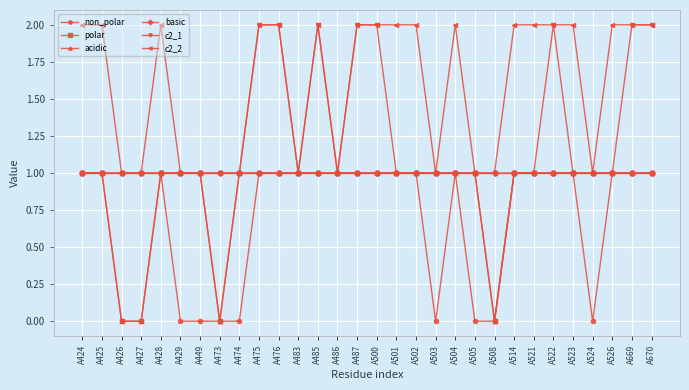

Reading left to right, what are all the values shown in this chart?

non_polar: A424=1	A425=1	A426=0	A427=0	A428=1	A429=0	A449=0	A473=0	A474=0	A475=1	A476=1	A483=1	A485=1	A486=1	A487=1	A500=1	A501=1	A502=1	A503=0	A504=1	A505=0	A508=0	A514=1	A521=1	A522=1	A523=1	A524=0	A526=1	A669=1	A670=1
polar: A424=1	A425=1	A426=0	A427=0	A428=1	A429=1	A449=1	A473=0	A474=1	A475=1	A476=1	A483=1	A485=1	A486=1	A487=1	A500=1	A501=1	A502=1	A503=1	A504=1	A505=1	A508=0	A514=1	A521=1	A522=1	A523=1	A524=1	A526=1	A669=1	A670=1
acidic: A424=1	A425=1	A426=1	A427=1	A428=1	A429=1	A449=1	A473=0	A474=1	A475=1	A476=1	A483=1	A485=1	A486=1	A487=1	A500=1	A501=1	A502=1	A503=1	A504=1	A505=1	A508=0	A514=1	A521=1	A522=1	A523=1	A524=1	A526=1	A669=1	A670=1
basic: A424=1	A425=1	A426=1	A427=1	A428=1	A429=1	A449=1	A473=1	A474=1	A475=1	A476=1	A483=1	A485=1	A486=1	A487=1	A500=1	A501=1	A502=1	A503=1	A504=1	A505=1	A508=1	A514=1	A521=1	A522=1	A523=1	A524=1	A526=1	A669=1	A670=1
c2_1: A424=1	A425=1	A426=1	A427=1	A428=1	A429=1	A449=1	A473=1	A474=1	A475=2	A476=2	A483=1	A485=2	A486=1	A487=2	A500=2	A501=1	A502=1	A503=1	A504=1	A505=1	A508=1	A514=1	A521=1	A522=2	A523=1	A524=1	A526=1	A669=2	A670=2
c2_2: A424=2	A425=2	A426=1	A427=1	A428=2	A429=1	A449=1	A473=1	A474=1	A475=2	A476=2	A483=1	A485=2	A486=1	A487=2	A500=2	A501=2	A502=2	A503=1	A504=2	A505=1	A508=1	A514=2	A521=2	A522=2	A523=2	A524=1	A526=2	A669=2	A670=2